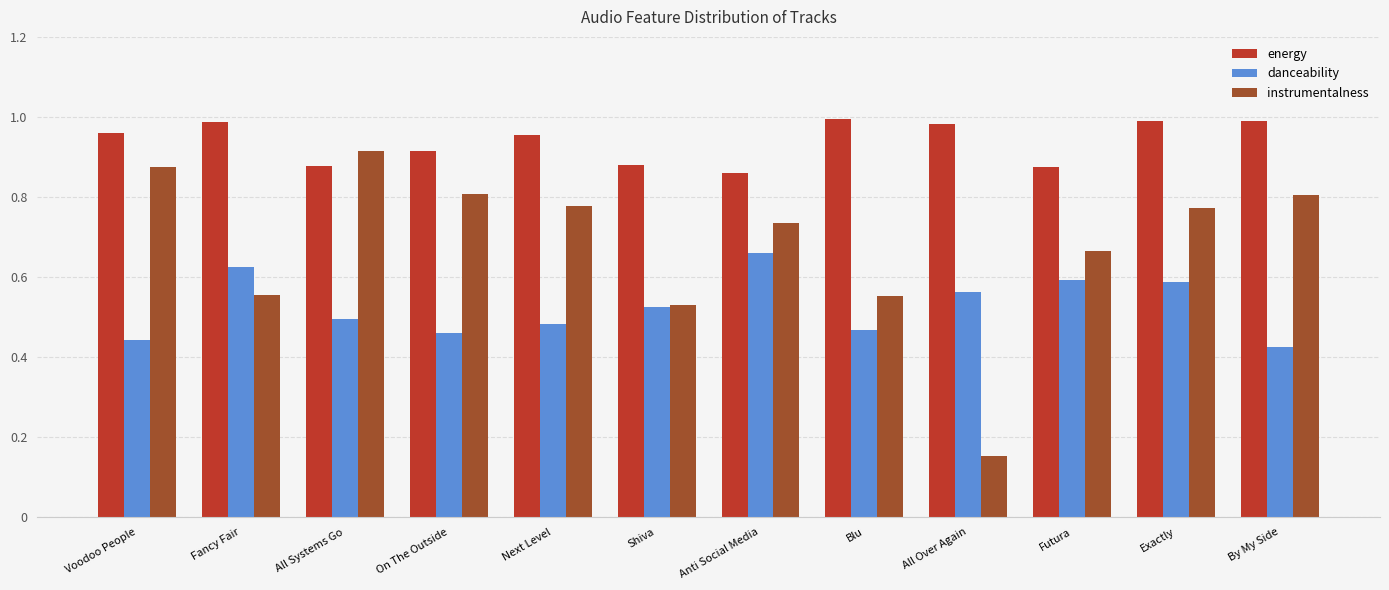

How many data points does each series have?

12